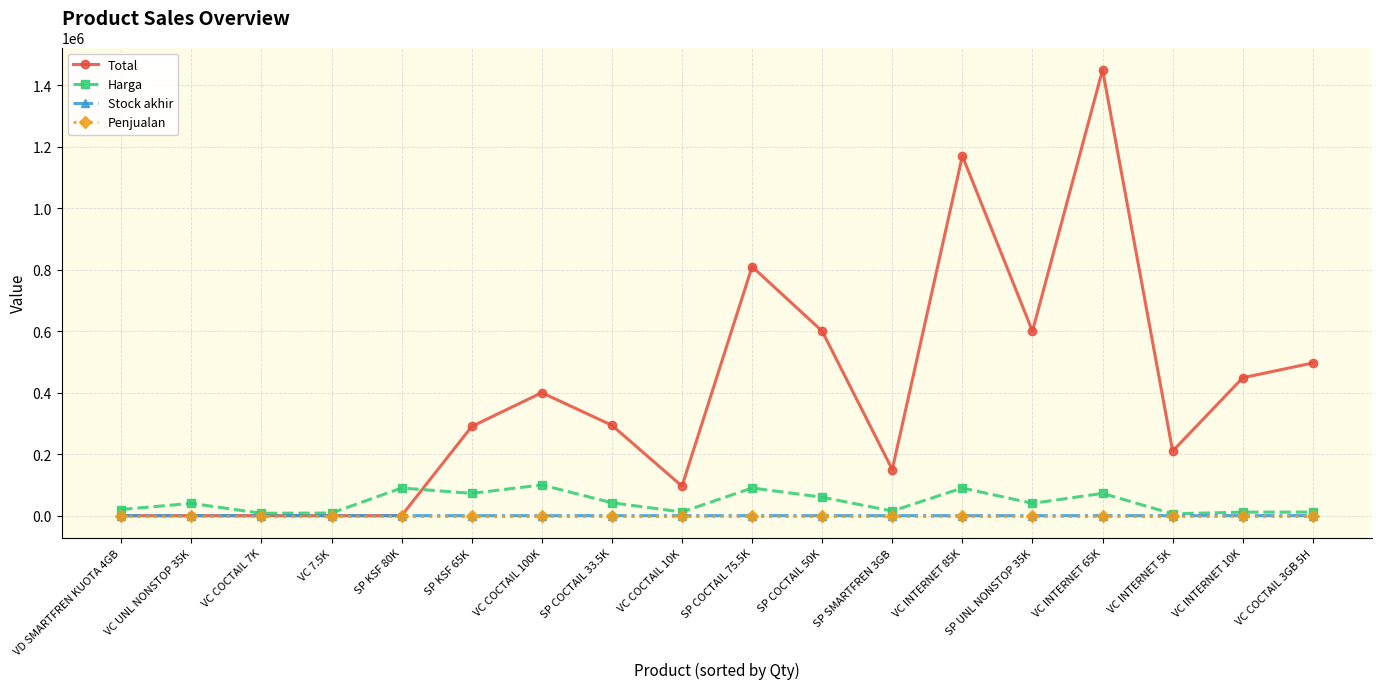

Which series has the widest spread of values?

Total